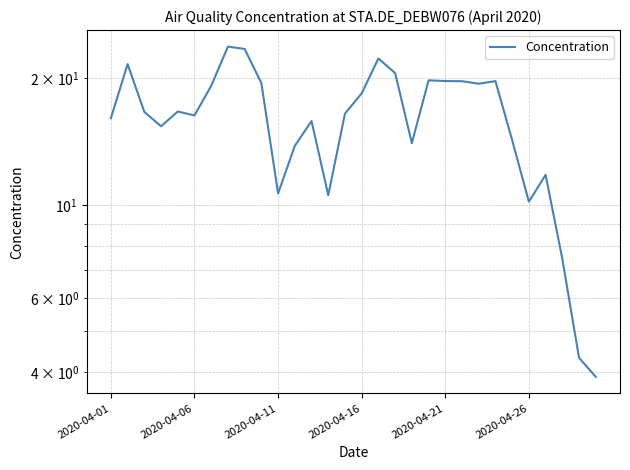

What position from the right is 11?

19